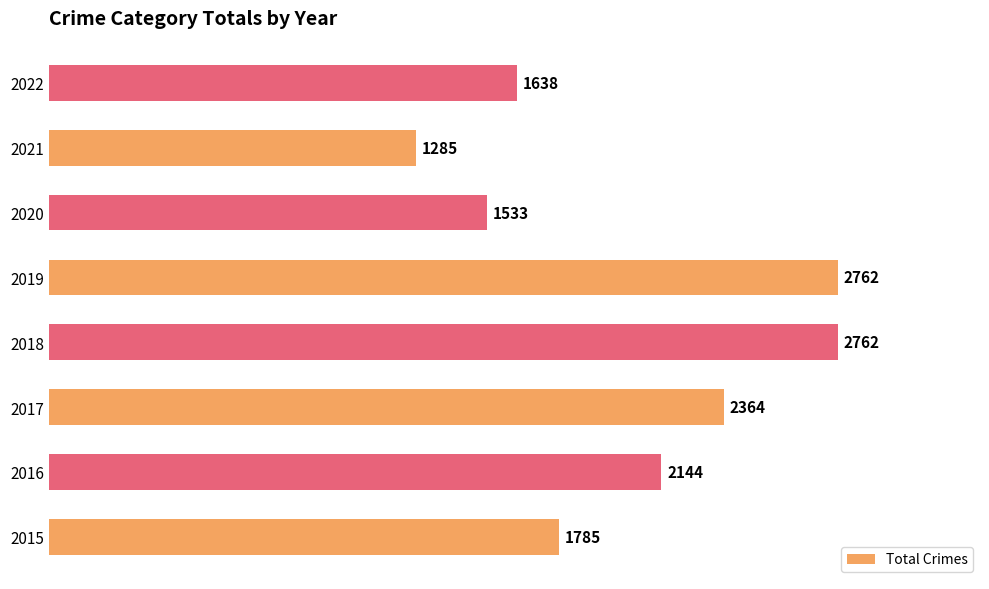

Reading bottom to top, what are all the values shown in this chart?

1785	2144	2364	2762	2762	1533	1285	1638